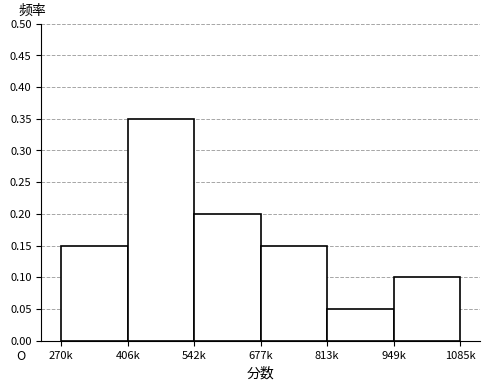

What is the label of the 5th bar from the right?

406k